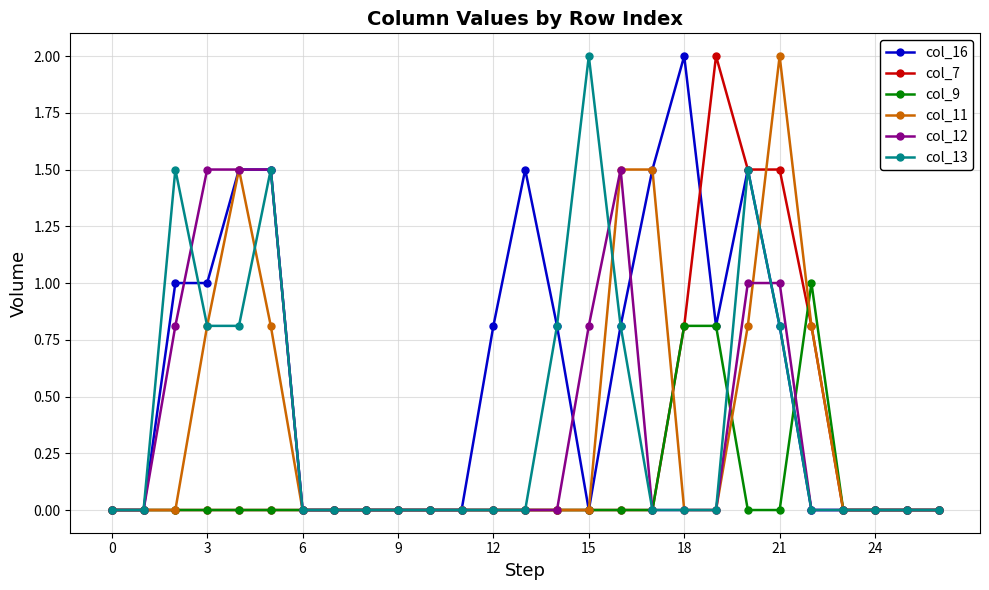

True or false: col_16 has more than 2 points higher than both neighbors.

True